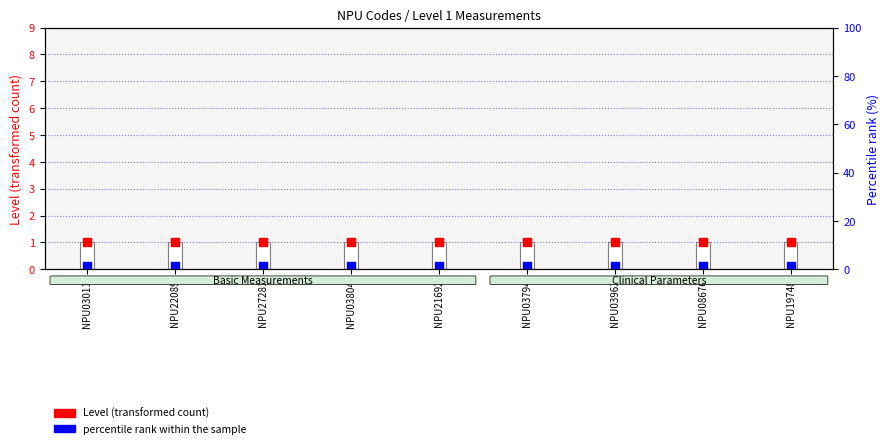

Which series has the largest total across all categories?

Level (transformed count)